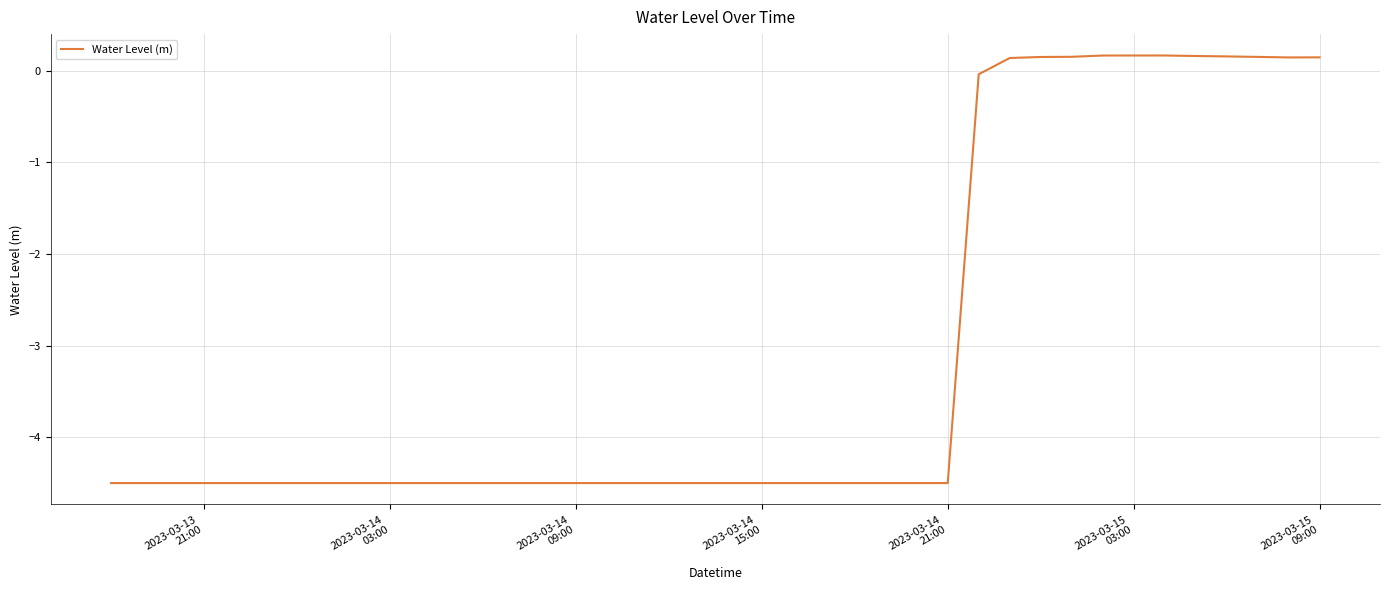

What is the maximum value shown in the chart?

0.2